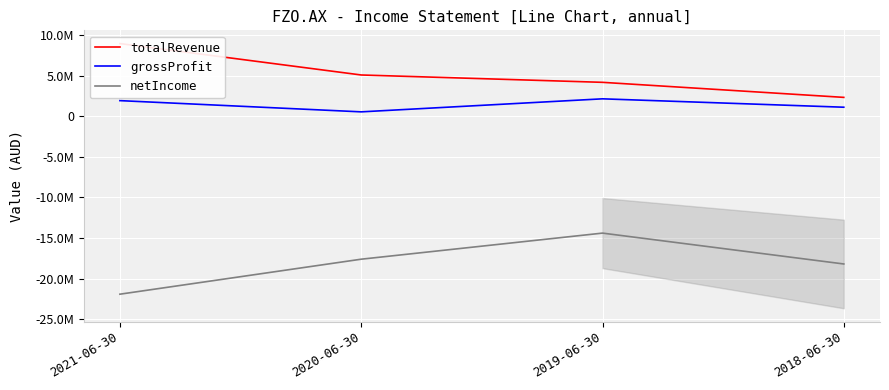

Read the totalRevenue value at 2020-06-30, to the nearest 100.

5090200